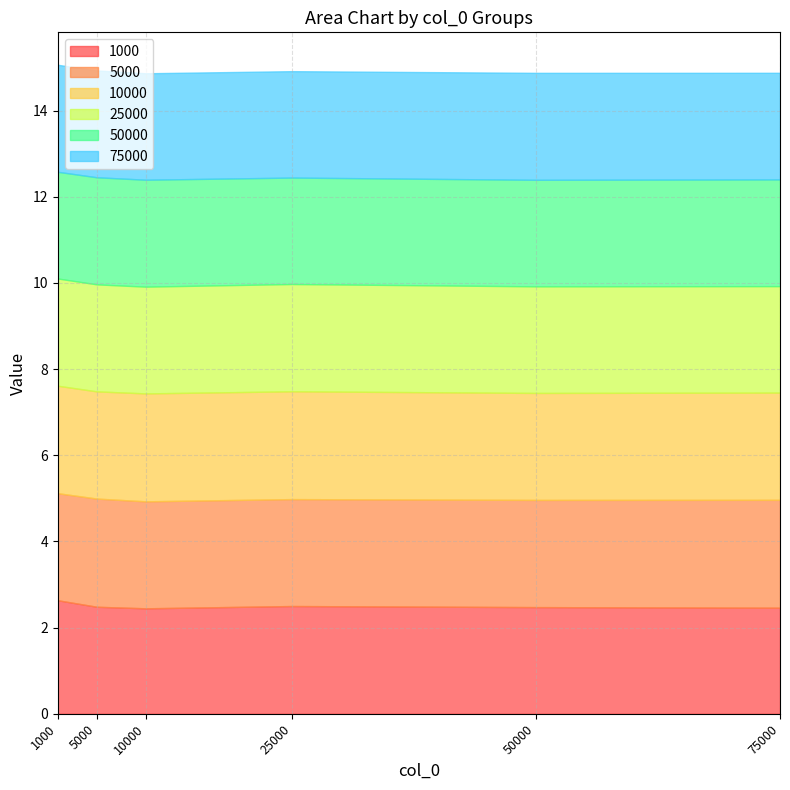

True or false: 25000 has a value of 2.5 at col_3.

True